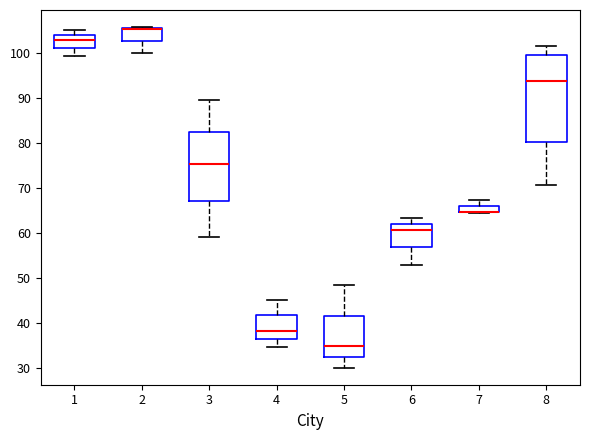

Which box is the tallest, from its lower edge to its upper edge?

8